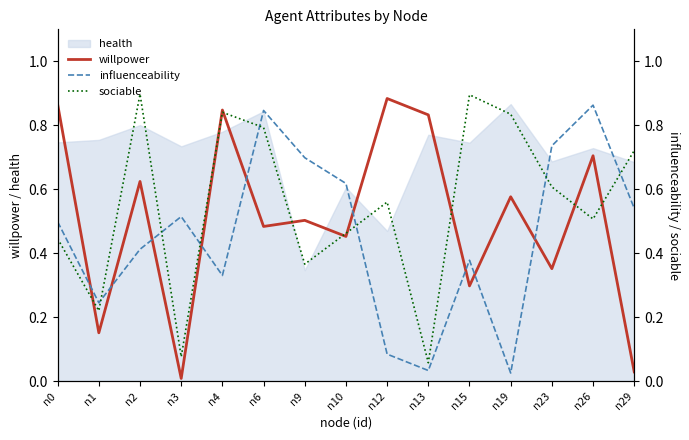

In willpower, how many points are lower than both neighbors (excluding endpoints)?

6